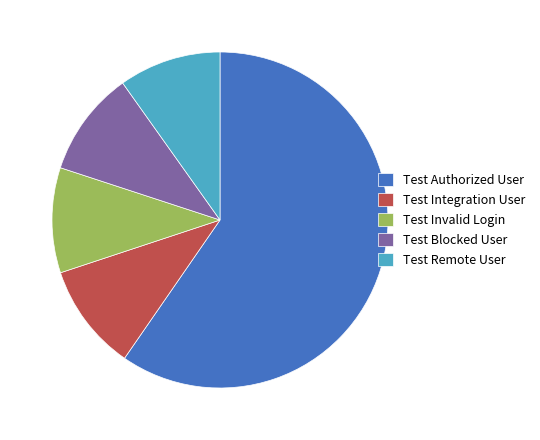

Which category accounts for the majority?

Test Authorized User